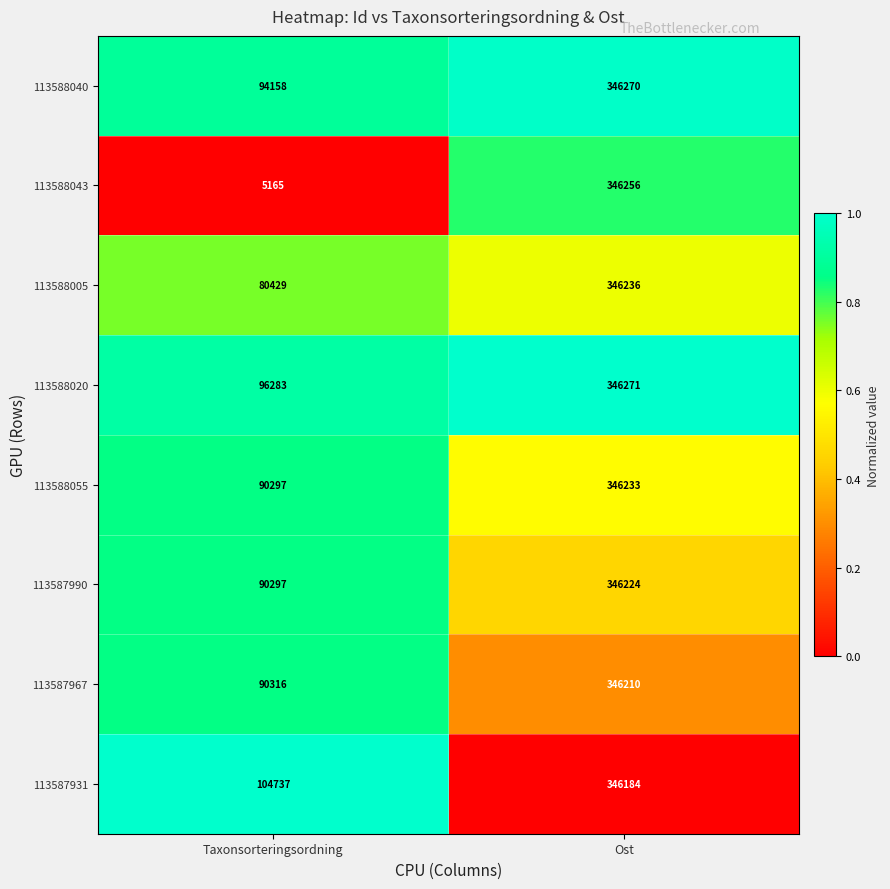

Reading left to right, what are all the values shown in this chart?

113588040: 94158	346270
113588043: 5165	346256
113588005: 80429	346236
113588020: 96283	346271
113588055: 90297	346233
113587990: 90297	346224
113587967: 90316	346210
113587931: 104737	346184